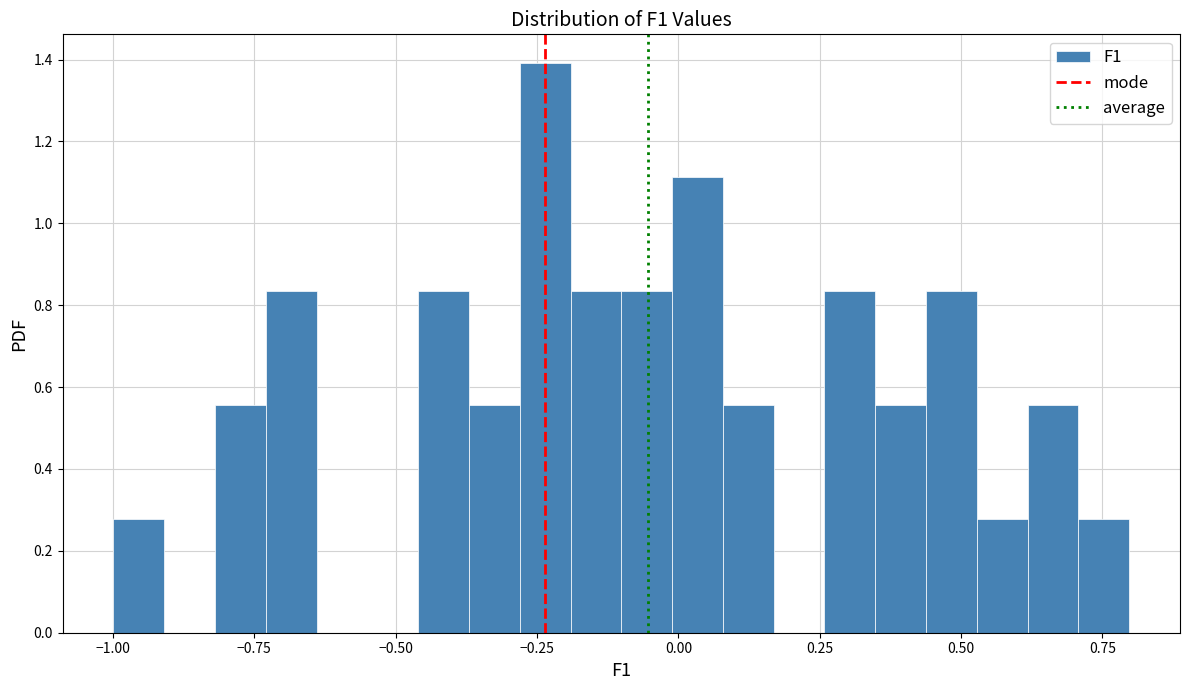

Around what value on the x-axis is the tallest bar? Give the approximate position of its centre, as read against the axis.

-0.25